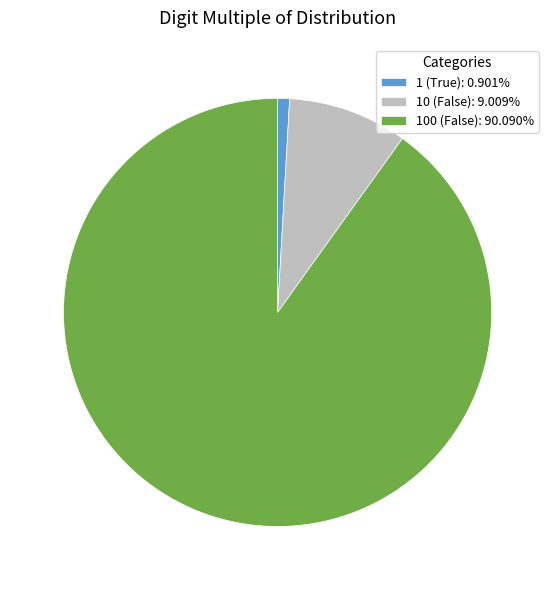

What is the ratio of the value at 100 (False): 90.090% to the value at 1 (True): 0.901%?

100.0